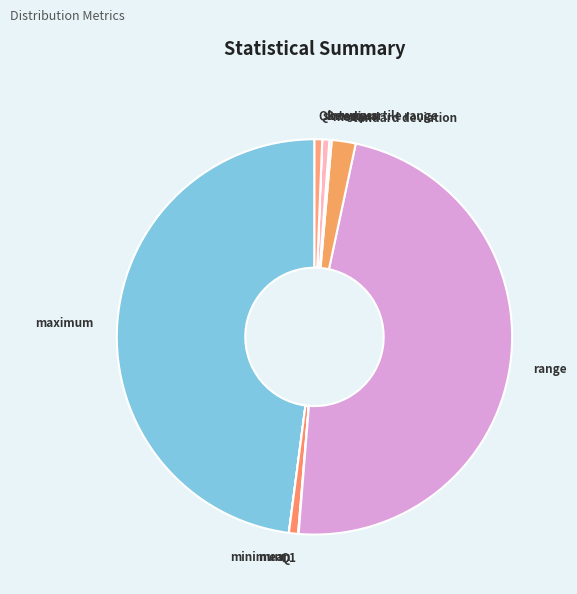

The mean slice represents 1% of the pie. True or false?

True